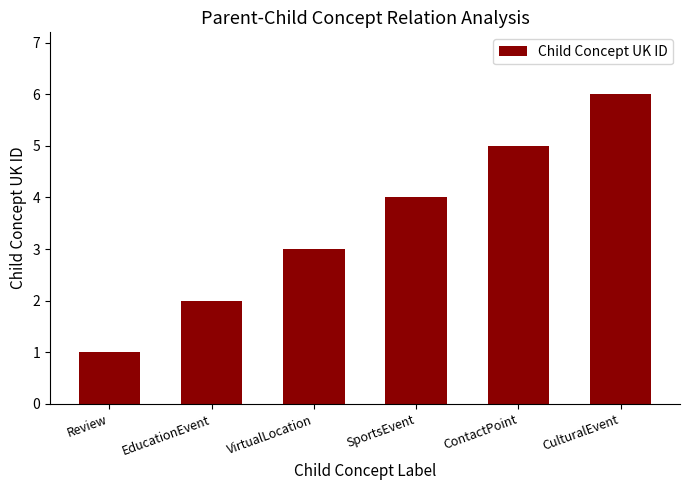

Which category has the highest value across all series?

CulturalEvent